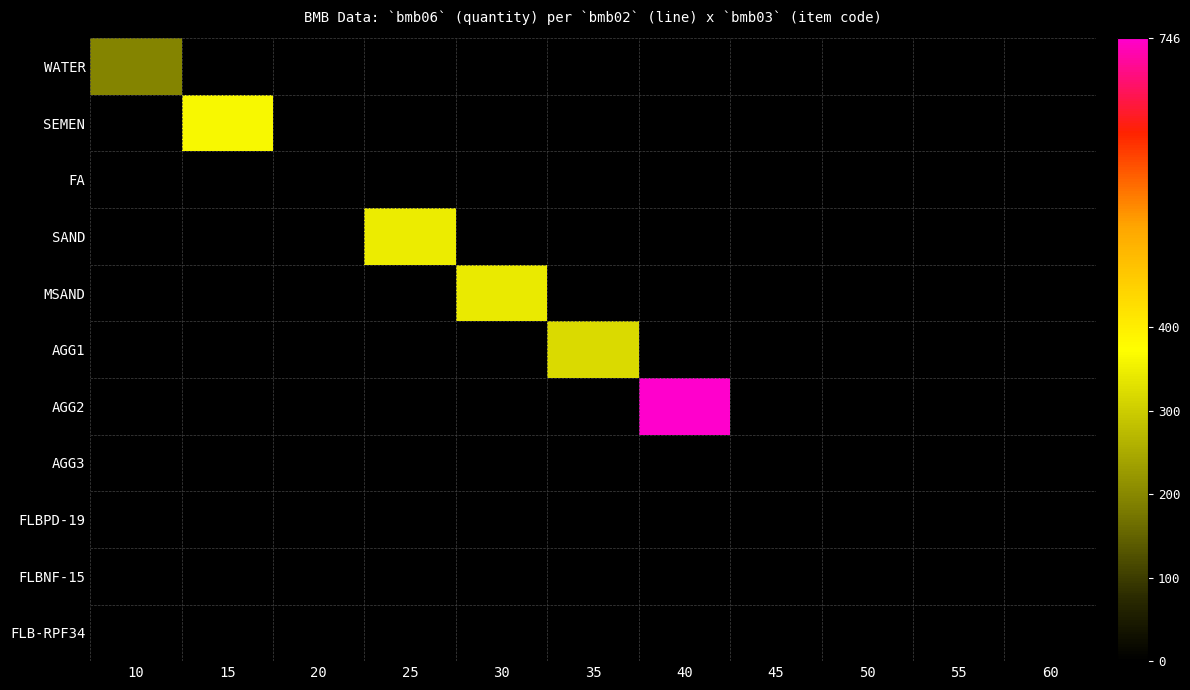

At 50, list the series in order from smallest to largest.

WATER, SEMEN, FA, SAND, MSAND, AGG1, AGG2, AGG3, FLBNF-15, FLB-RPF34, FLBPD-19